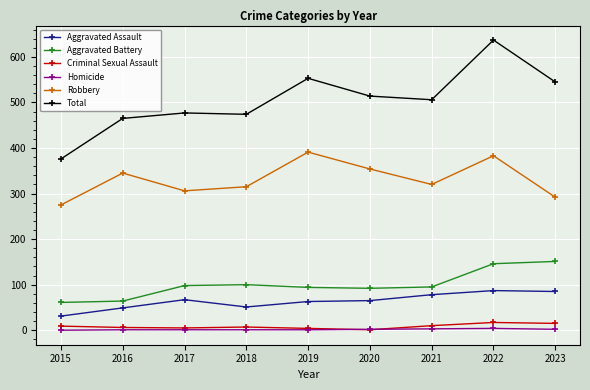

Between 2020 and 2022, which series saw the biggest shift?

Total